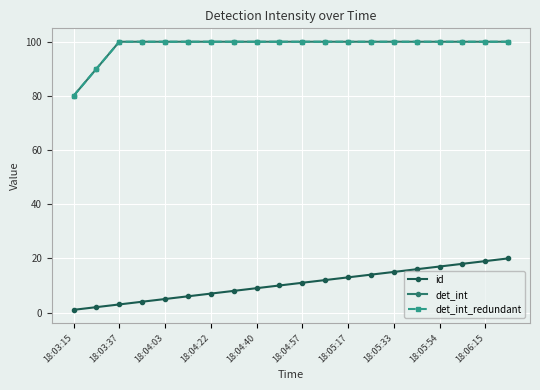

Does the chart have visible grid lines?

Yes